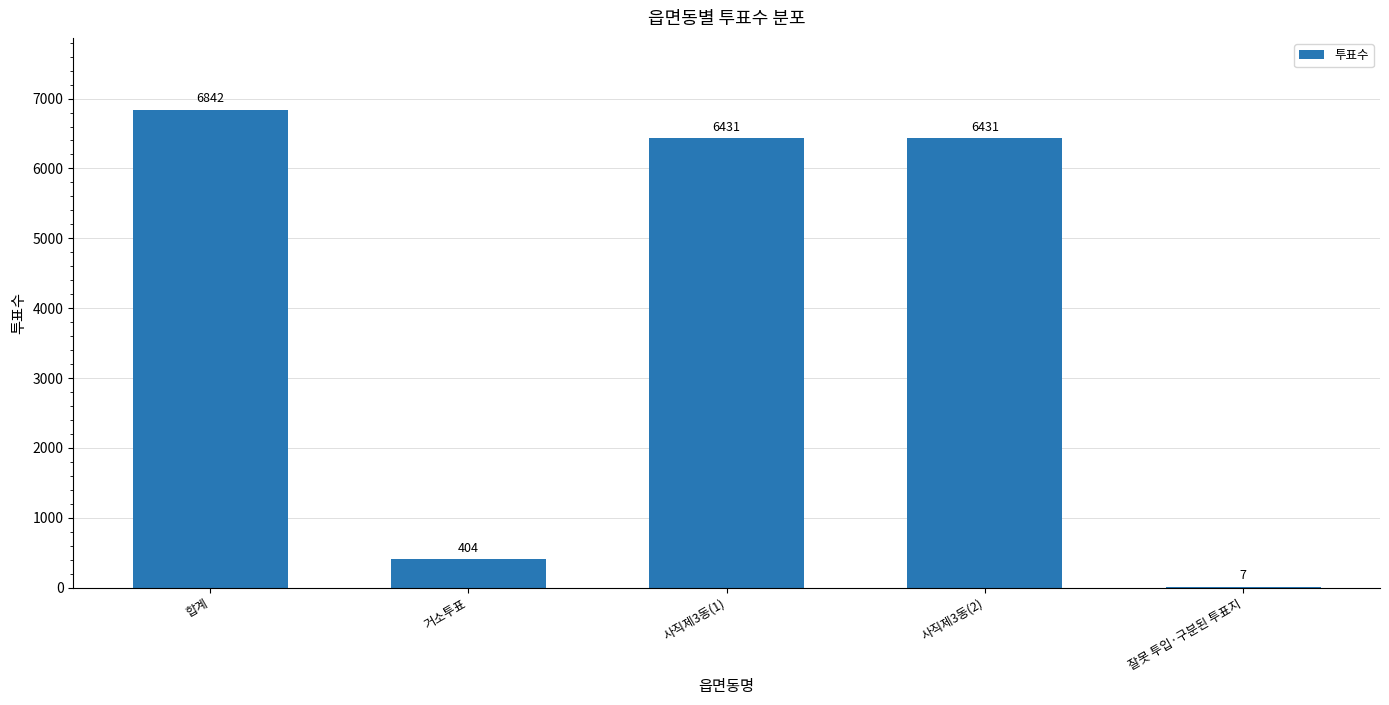

What is the change in value from 사직제3동(1) to 잘못 투입·구분된 투표지?

-6424